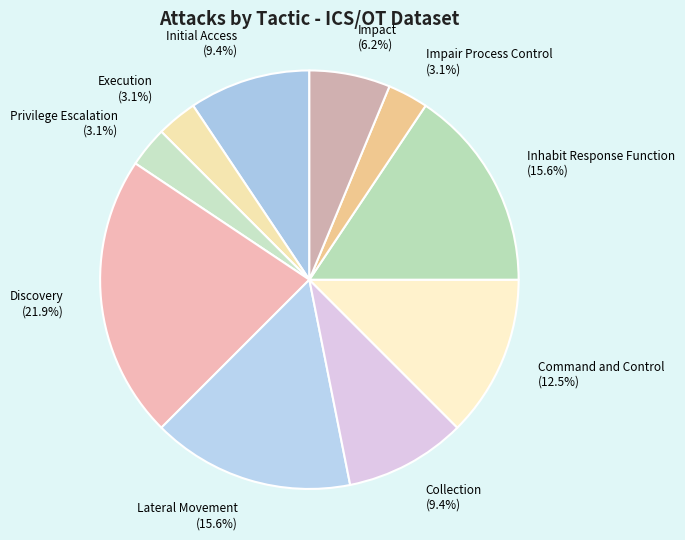

What is the total percentage of Impact and Initial Access?

15.6%